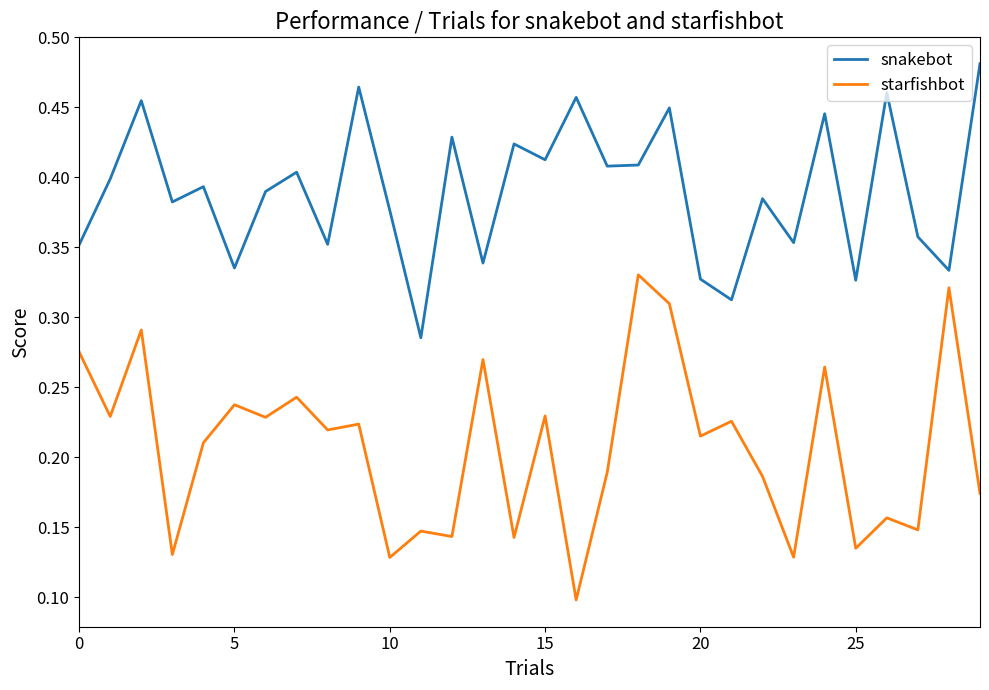

What is the sum of all starfishbot values?

6.2